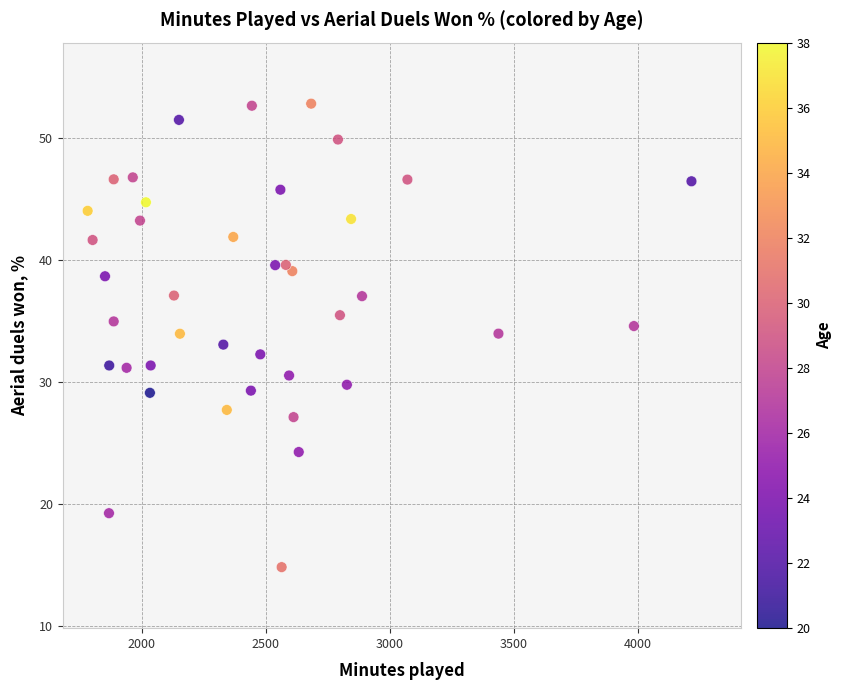

What is the range of X values (max minus min)?

2434.0